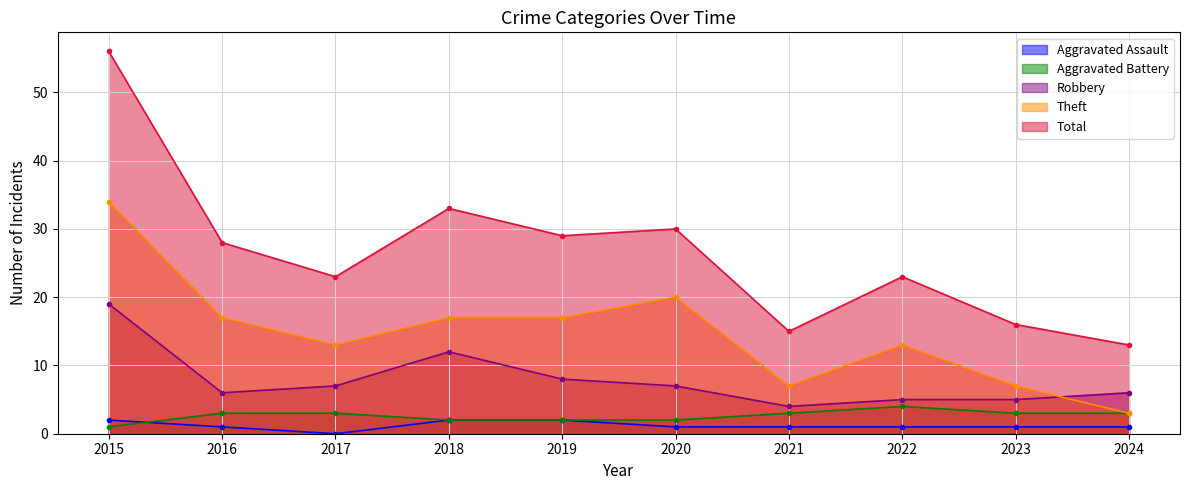

List the labels in order of Theft value, smallest first.

2024, 2021, 2023, 2017, 2022, 2016, 2018, 2019, 2020, 2015